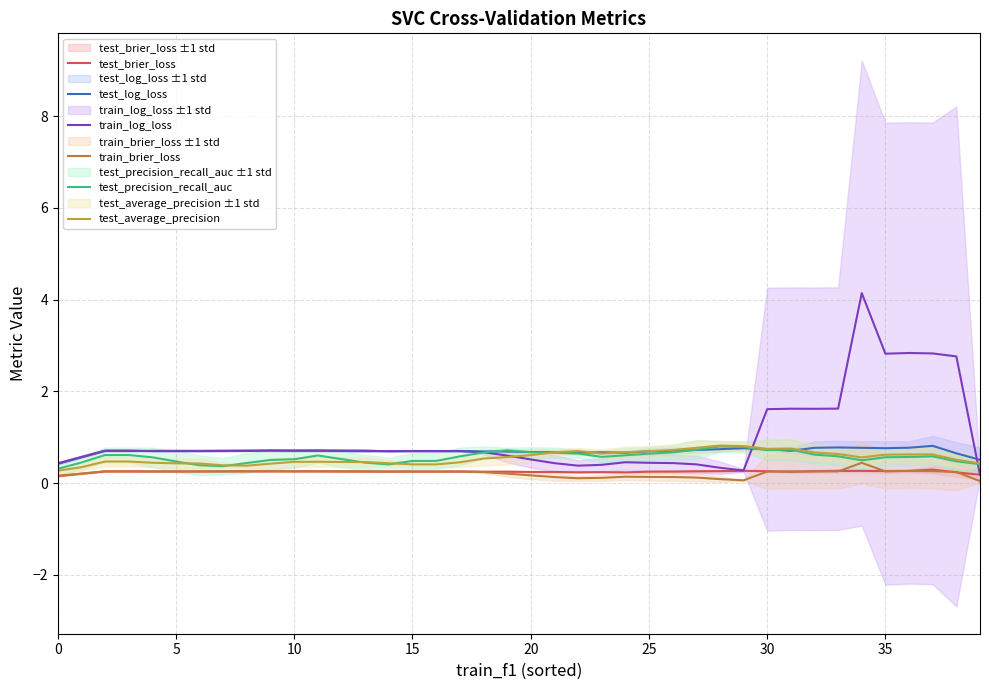

What is the value of the test_log_loss point at the 15th from the left?

0.7